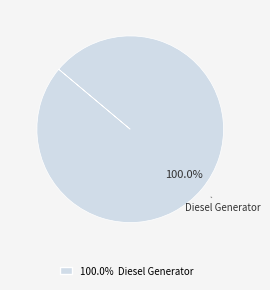

Does any single category account for the majority?

Yes